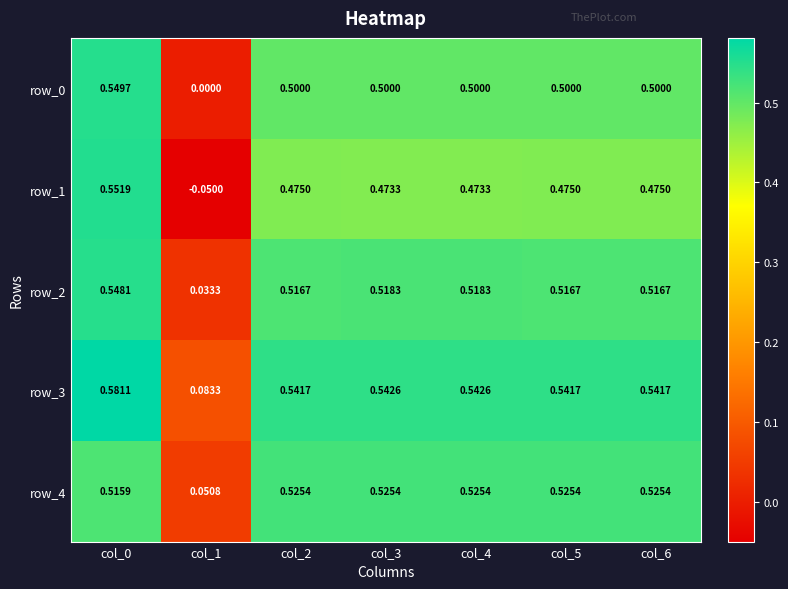

Count the number of categories in the chart.

7